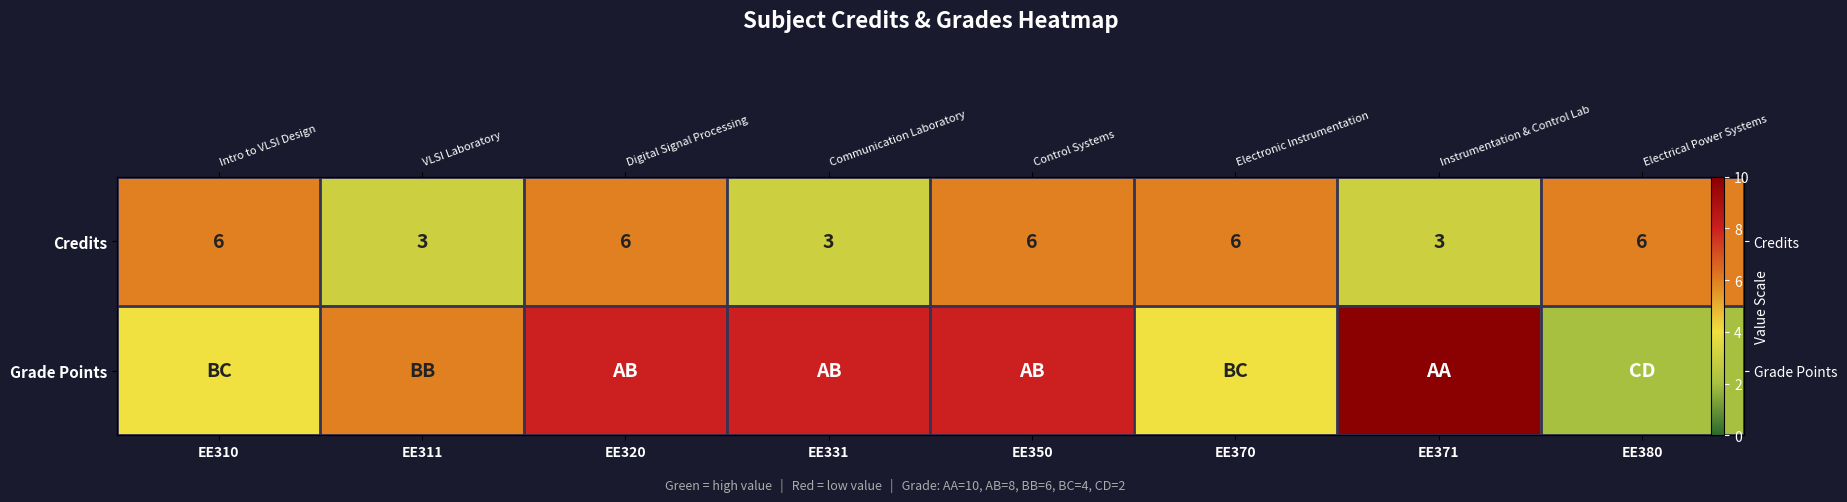

At which label is Credits closest to 4?

EE311